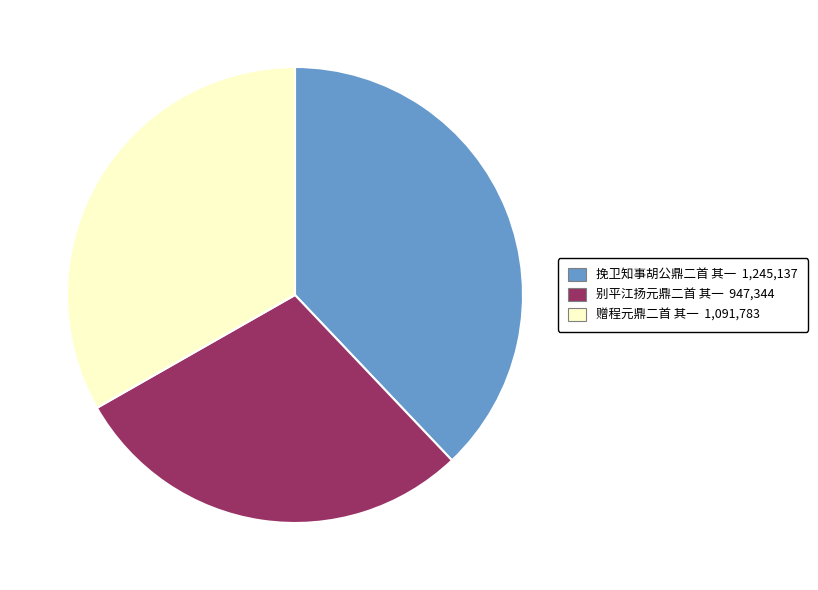

True or false: 别平江扬元鼎二首 其一 accounts for 19% of the total.

False